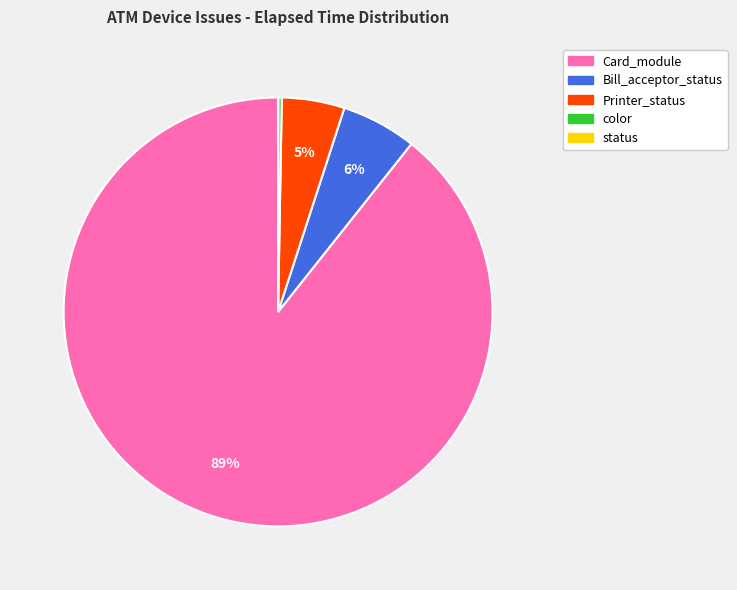

Does any single category account for the majority?

Yes